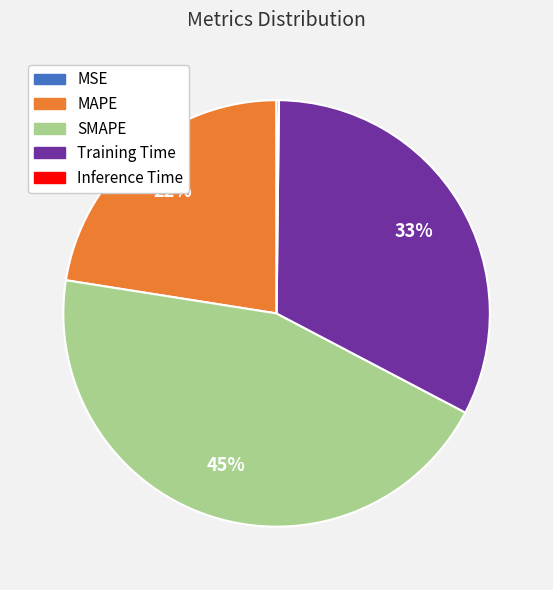

To the nearest percent, what percentage of the pie is MAPE?

22%